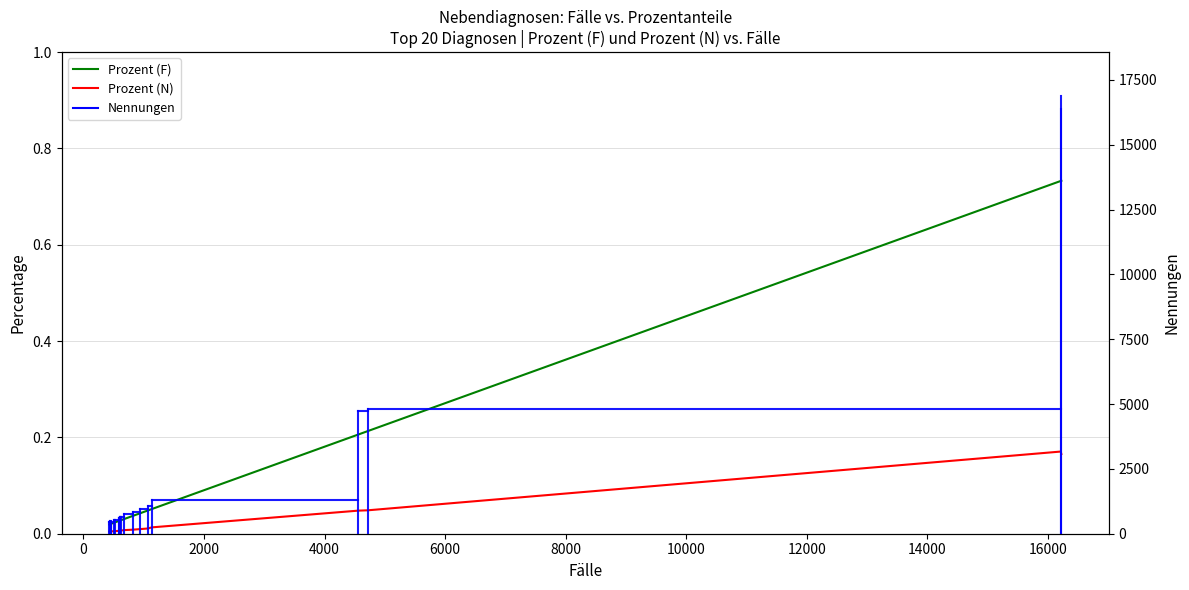

True or false: Prozent (N) has a value of 0.0 at 13.

False